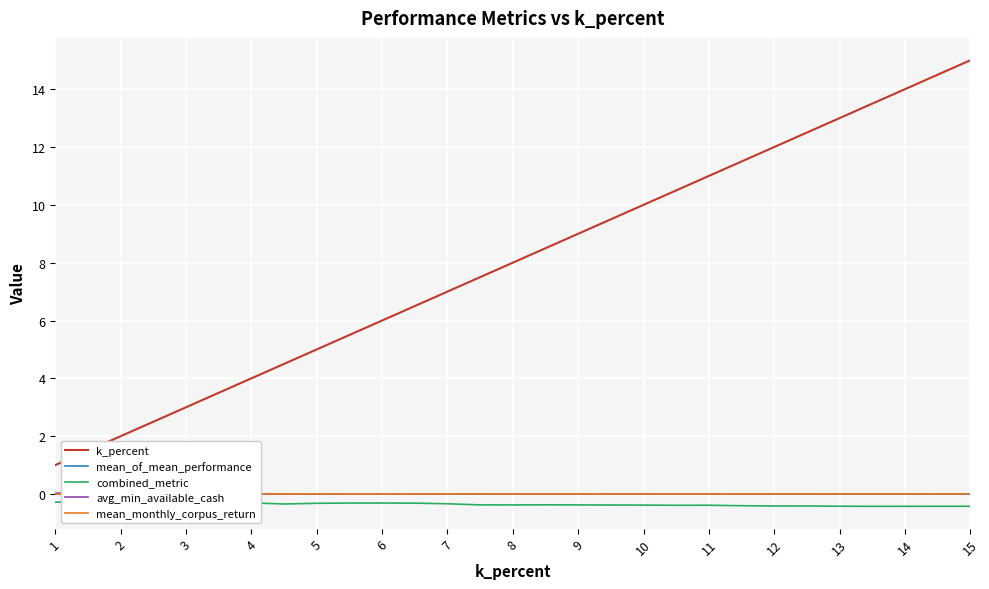

True or false: k_percent and mean_monthly_corpus_return cross at least once.

False